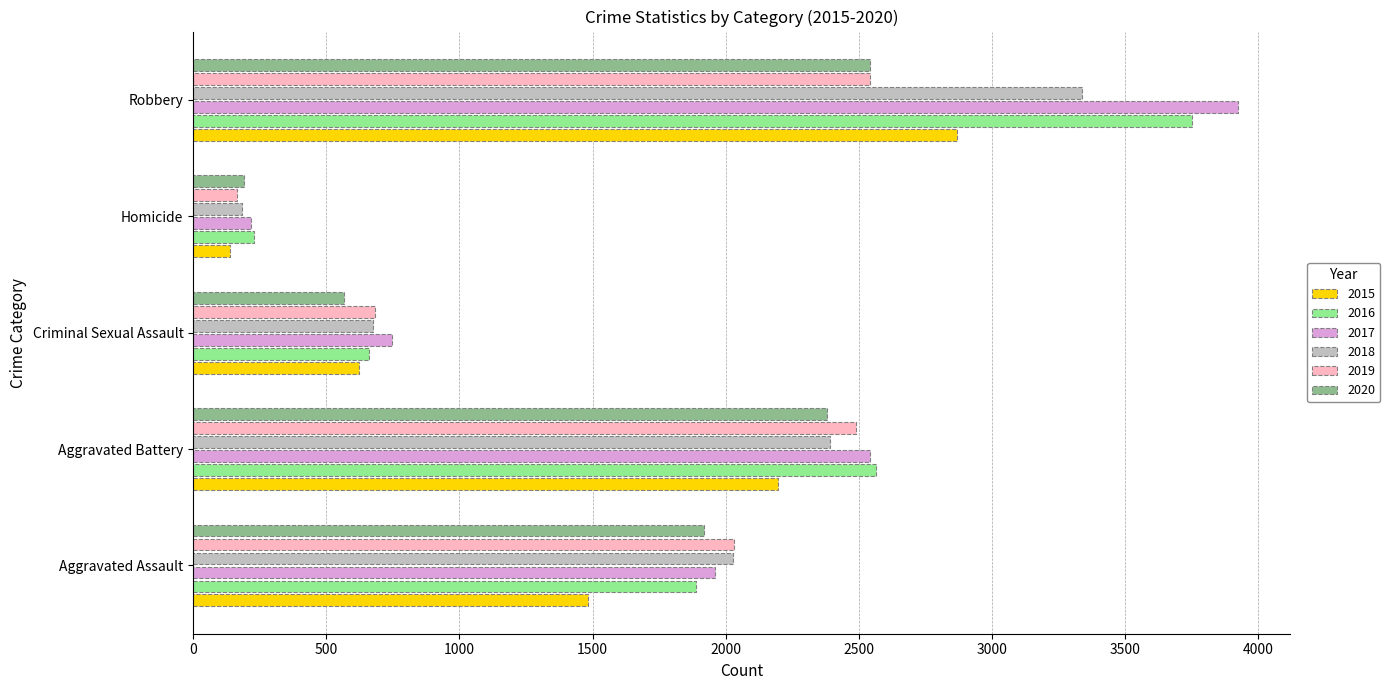

Which category has the highest value across all series?

Robbery